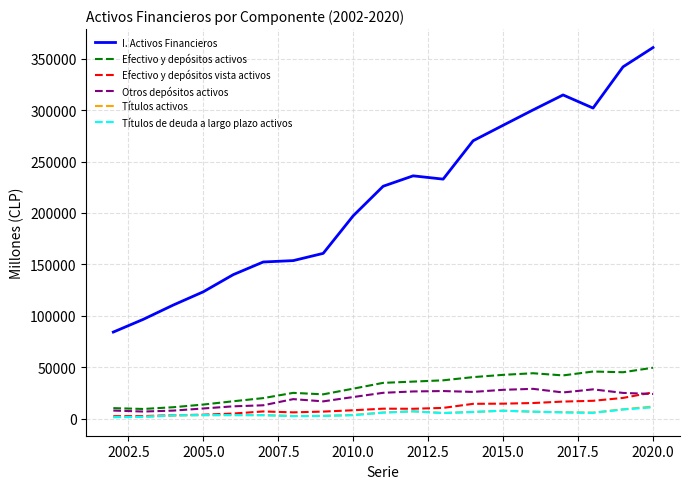

Which series has the largest total across all categories?

I. Activos Financieros